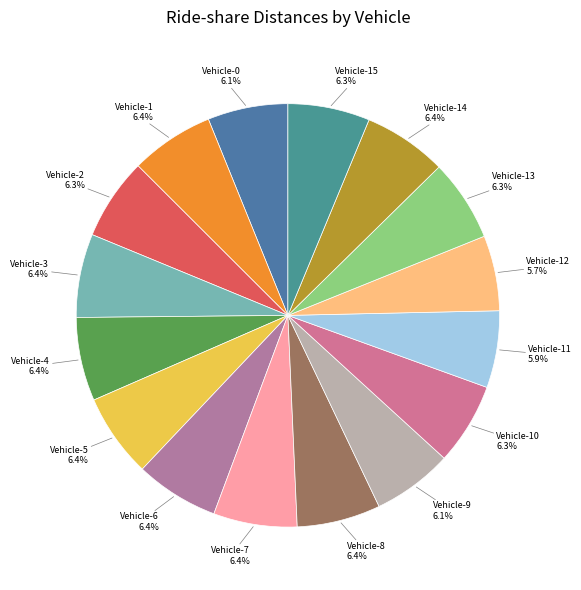

How many segments does this pie chart have?

16